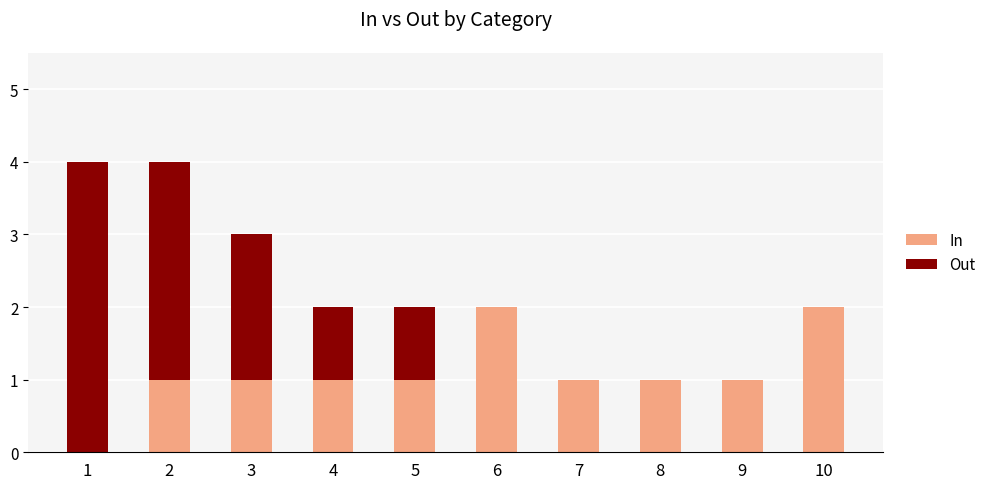

What are all the series names shown in the legend?

In, Out